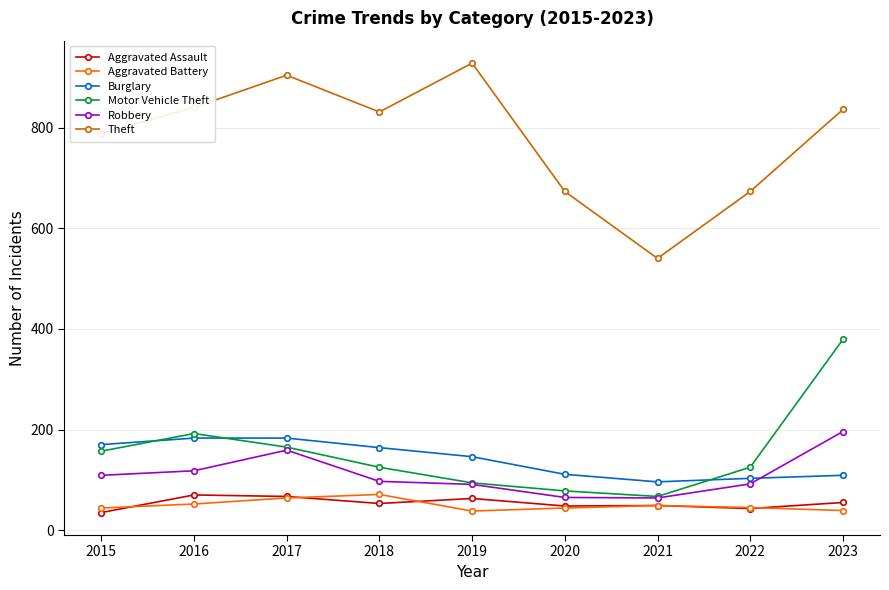

What is the difference between the maximum and second lowest values in the Burglary series?

80